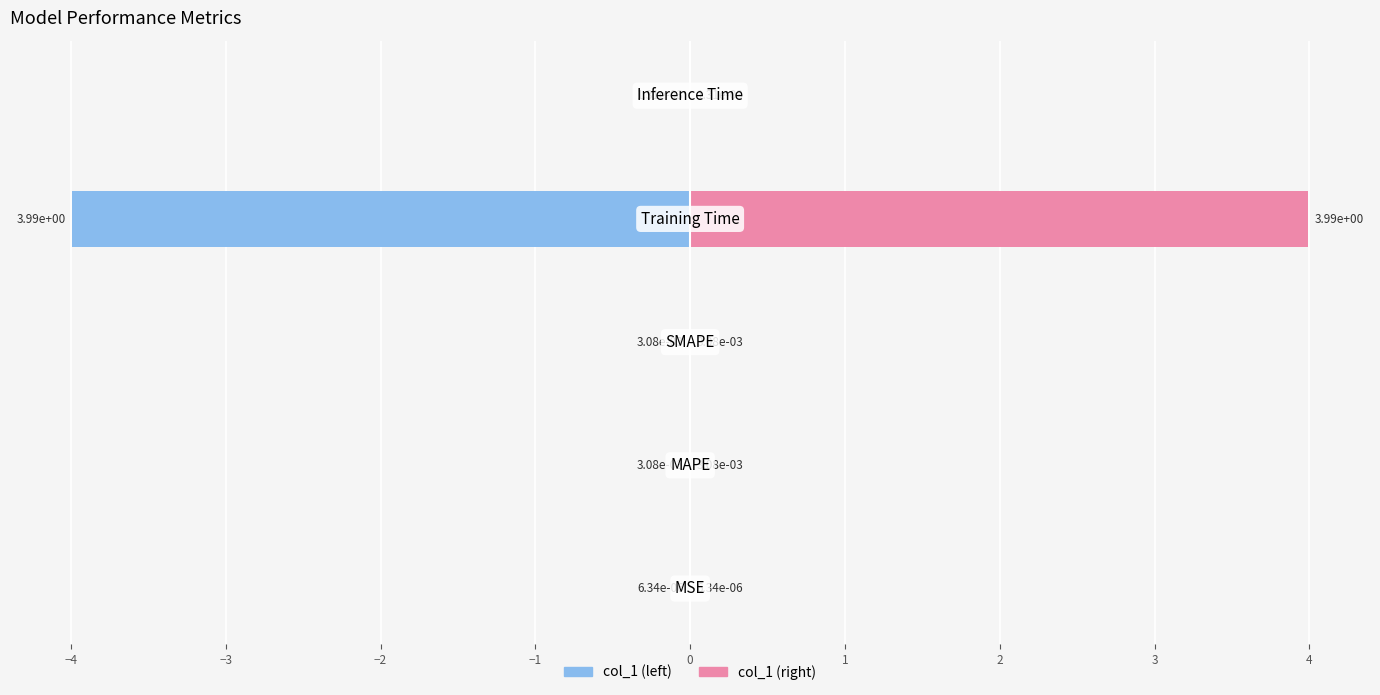

What is the average value of the col_1 (right) series?

0.8